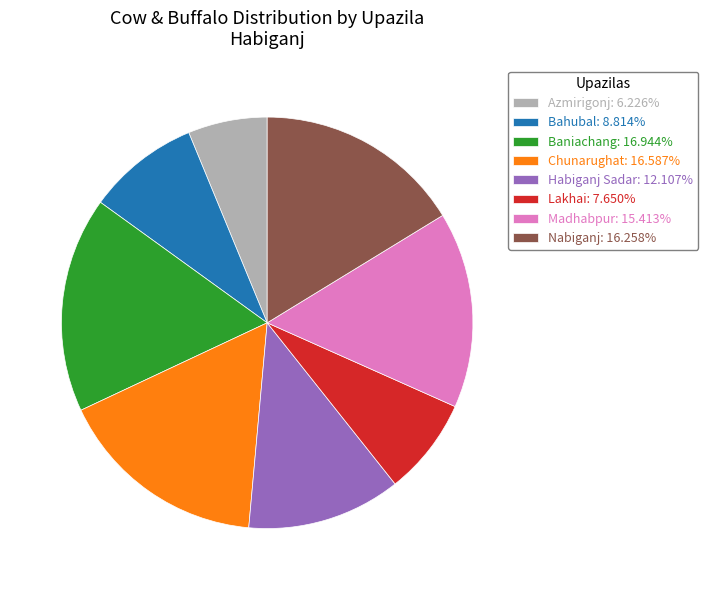

How many segments does this pie chart have?

8